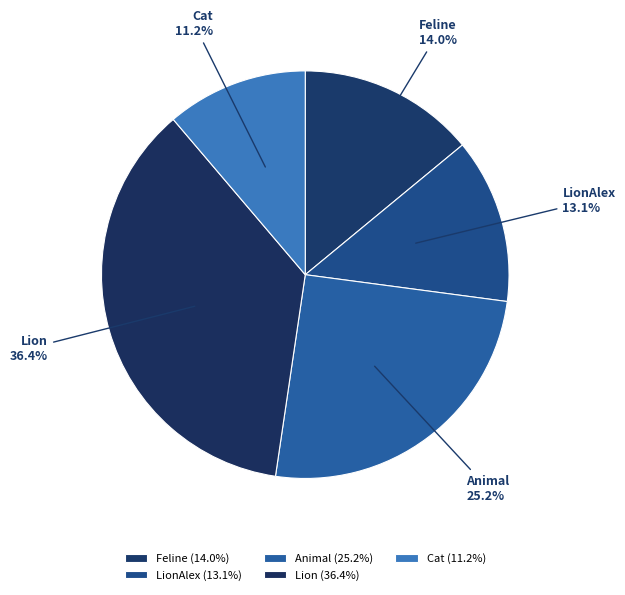

Is there any slice that represents more than half of the pie?

No